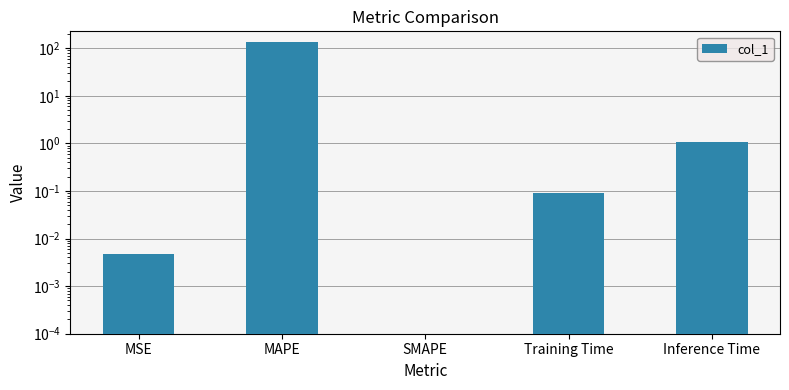

Is it true that the value at Training Time is 0.0?

False